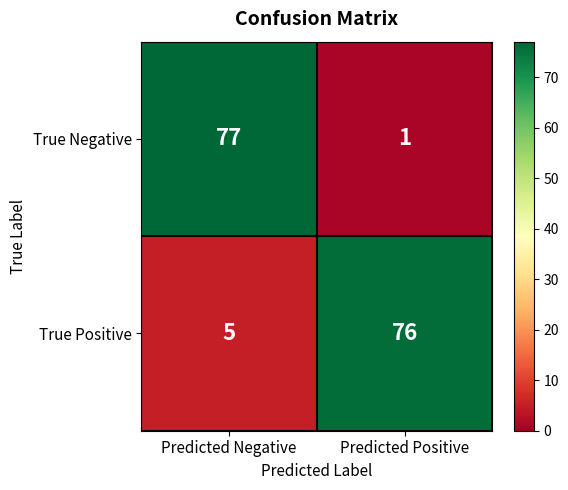

Read the True Positive value at Predicted Negative.

5